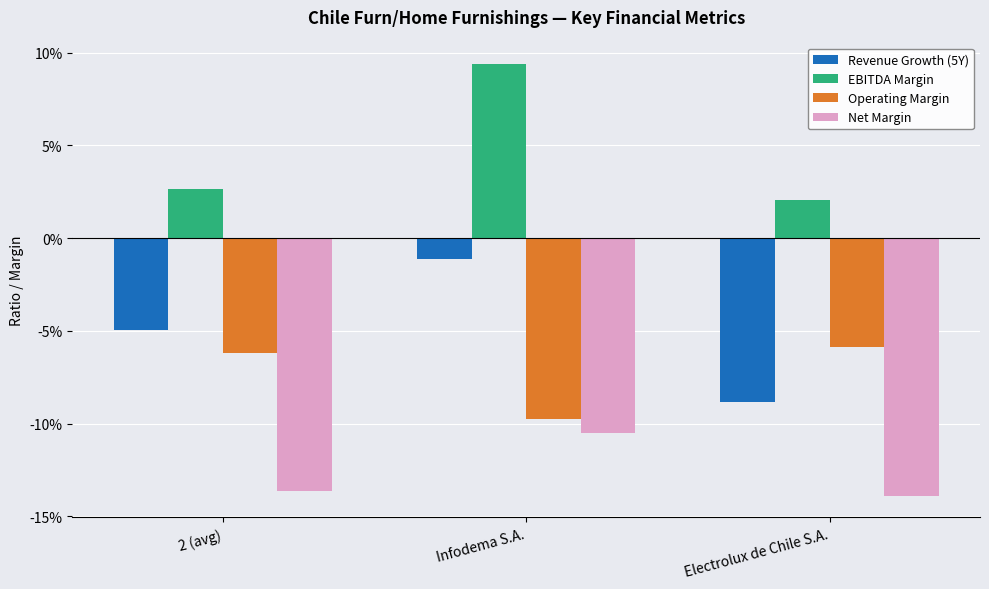

Count the EBITDA Margin values in the range 0 to 1.

3